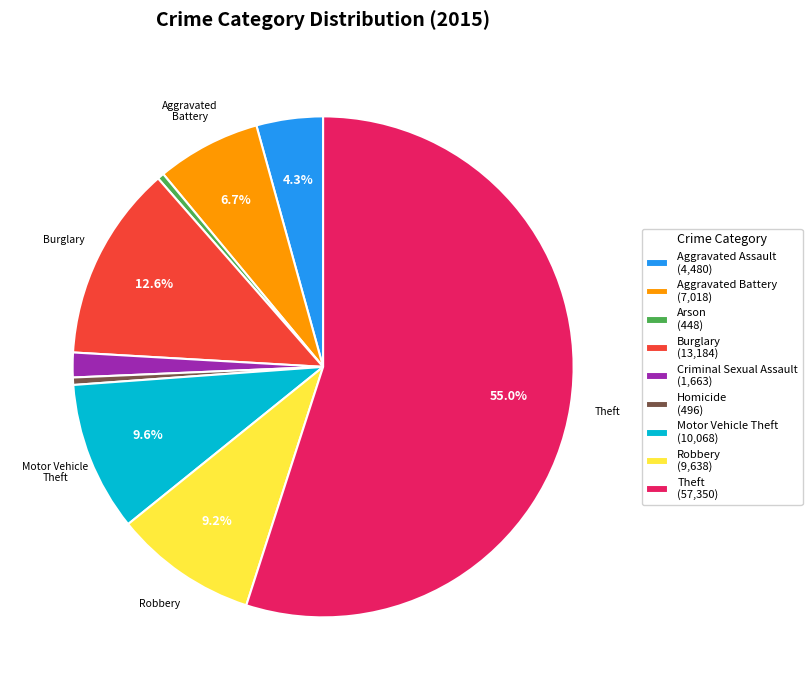

What percentage is the Criminal Sexual Assault slice, to the nearest percent?

2%